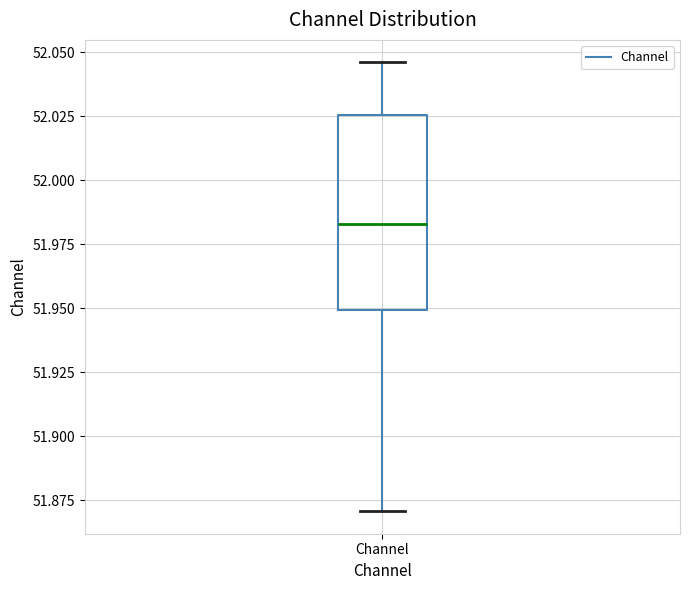

Read this box plot against the y-axis: the position of the median line, the range covered by the box, and the ends of both whiskers. The values are not printed on the chart, so give them approximately, as read against the axis.

median 51.985, box 51.950 to 52.025, whiskers 51.870 to 52.045